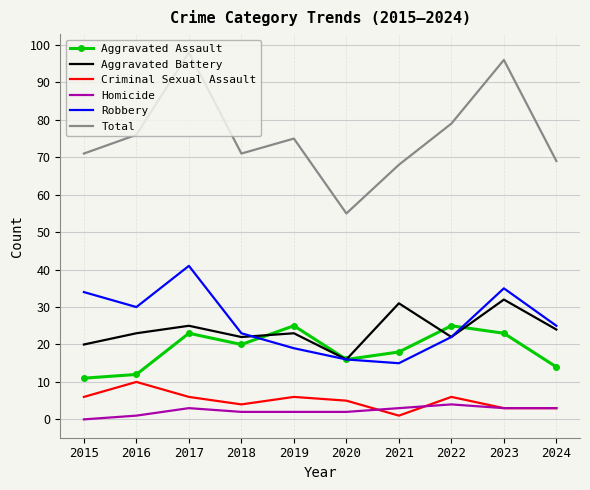

At which category does Robbery reach its first local valley?

2016